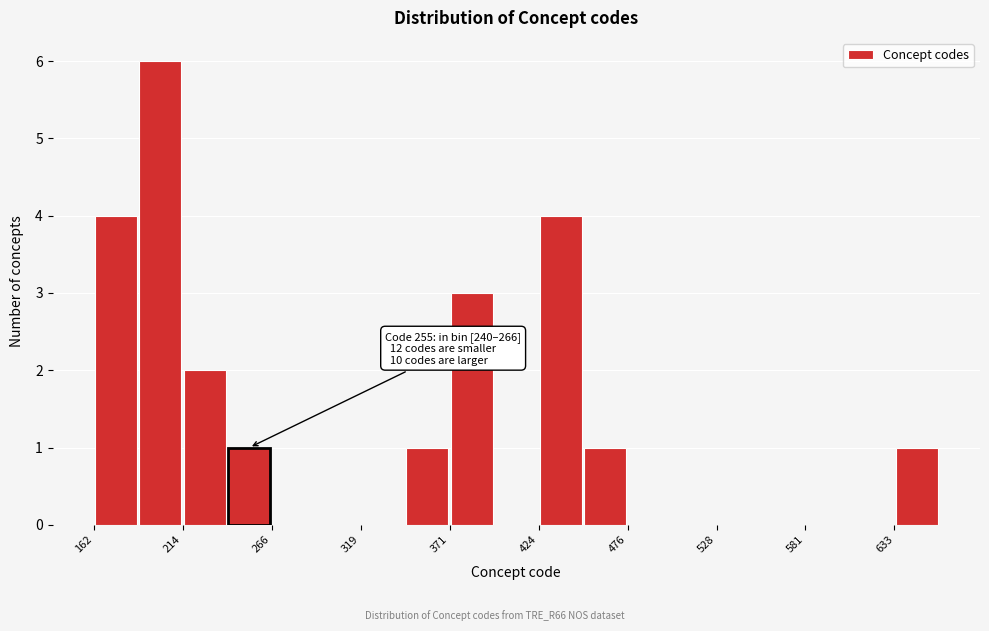

Read against the x-axis, roughly where is the centre of the tallest bar?

200